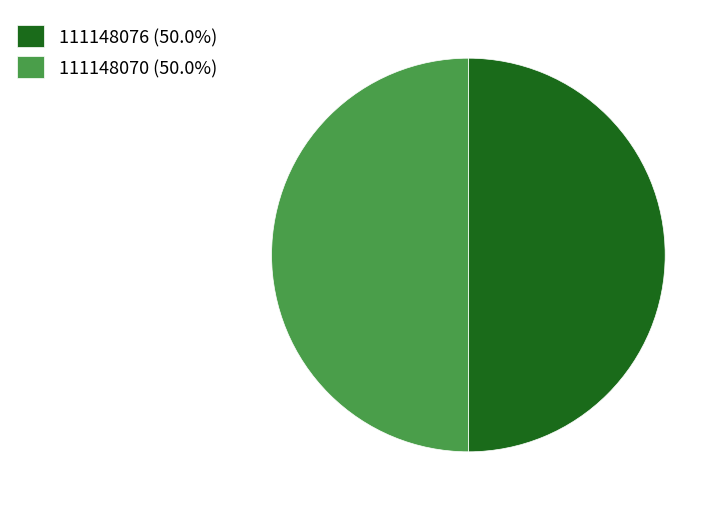

How many slices are in this pie chart?

2